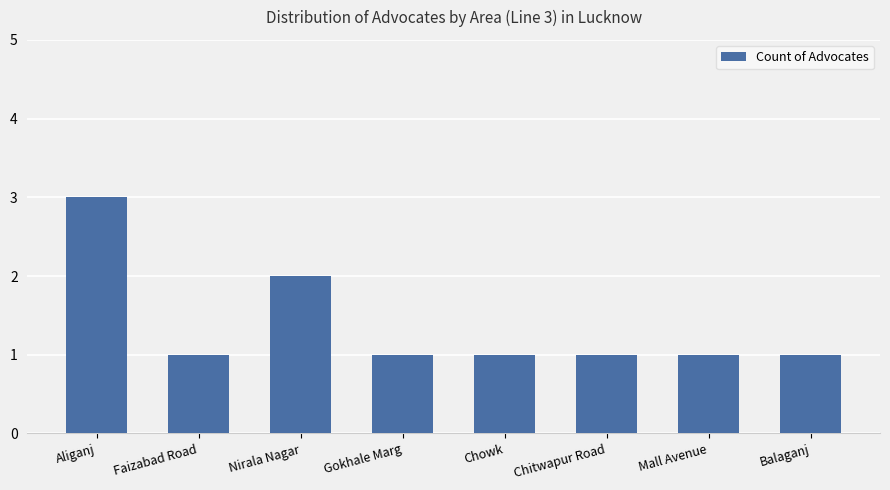

What is the sum of the values at Chitwapur Road and Nirala Nagar?

3